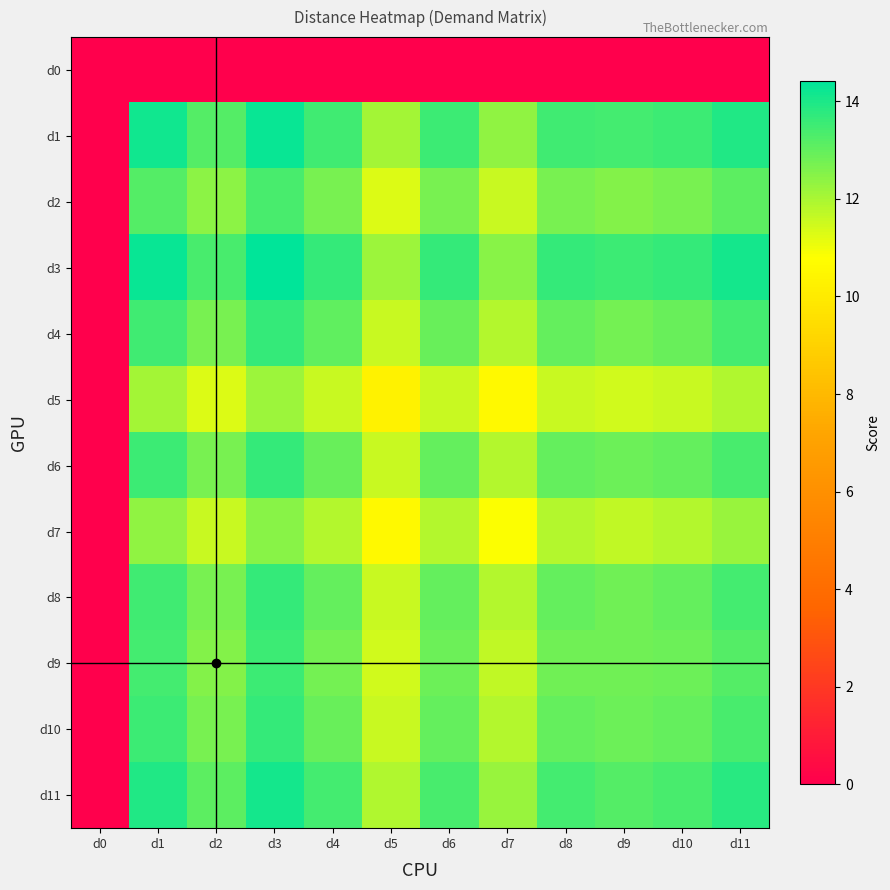

Between d11 and d3, which is larger?

d11